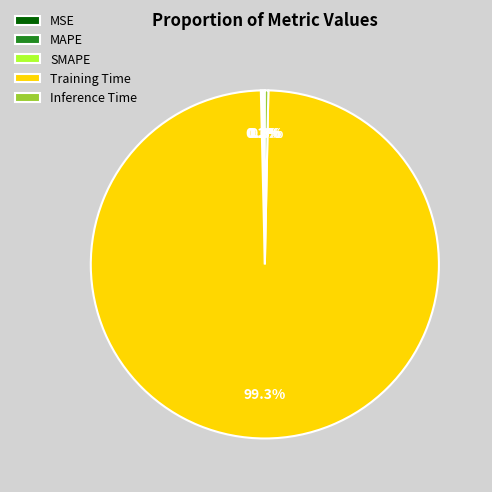

To the nearest percent, what is the average slice percentage?

20%